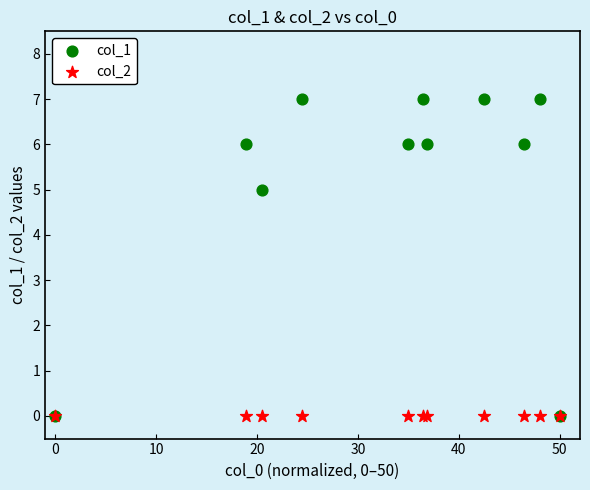

Across all series, what Y value is closest to 3?

5